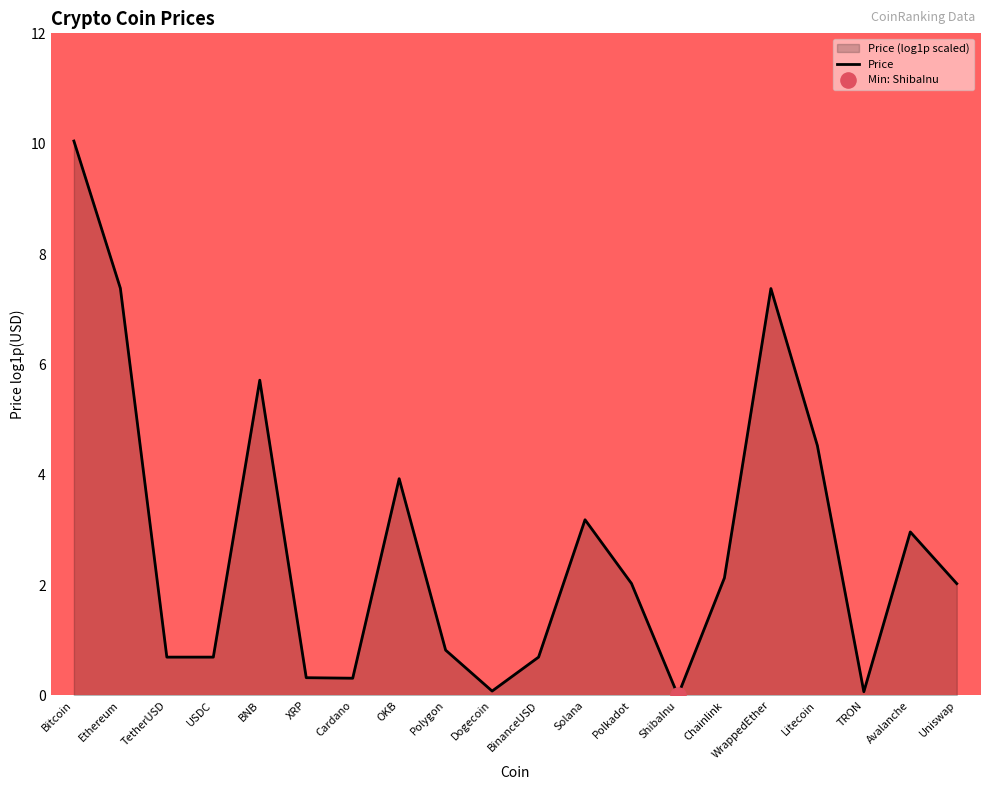

Between Ethereum and OKB, which is larger?

Ethereum